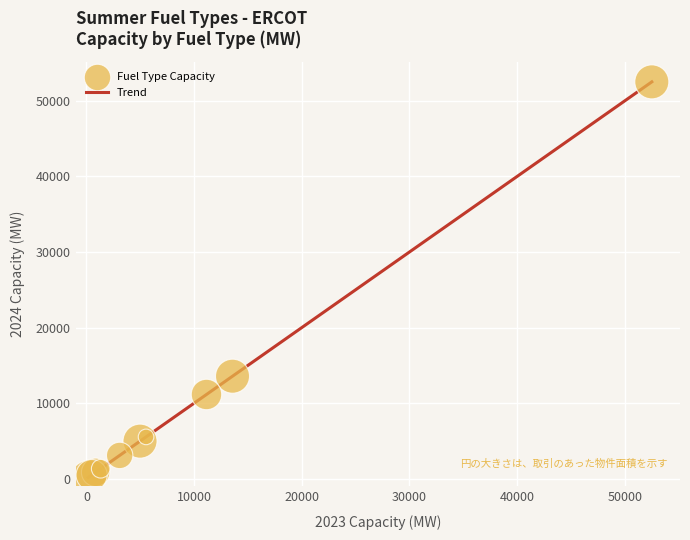

What is the greatest value displayed?

52521.5